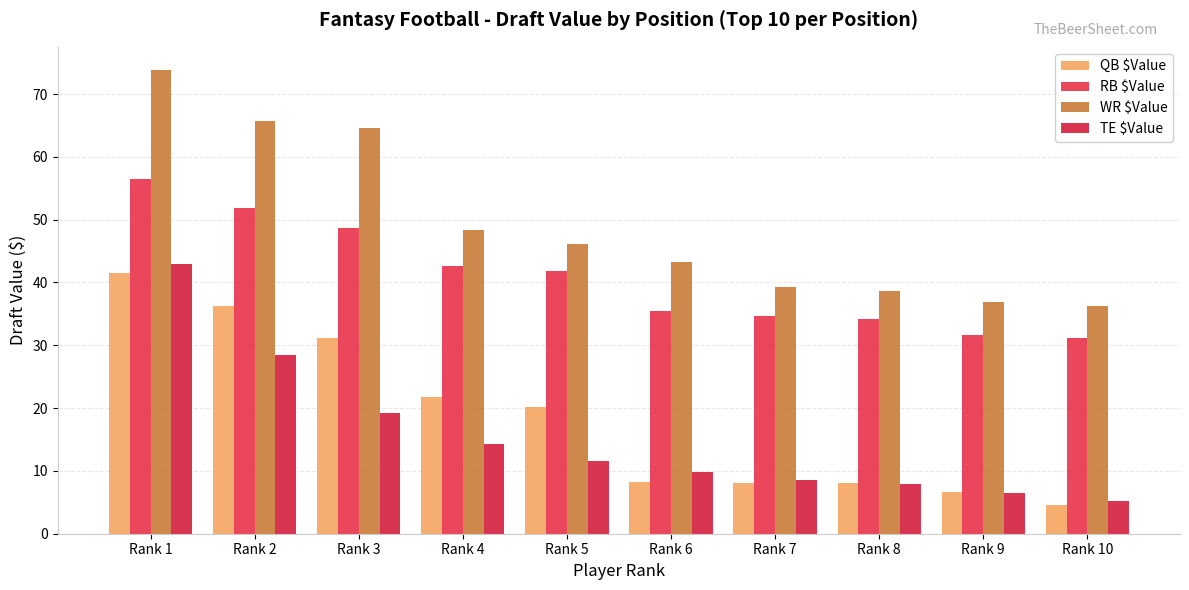

What are all the series names shown in the legend?

QB $Value, RB $Value, WR $Value, TE $Value